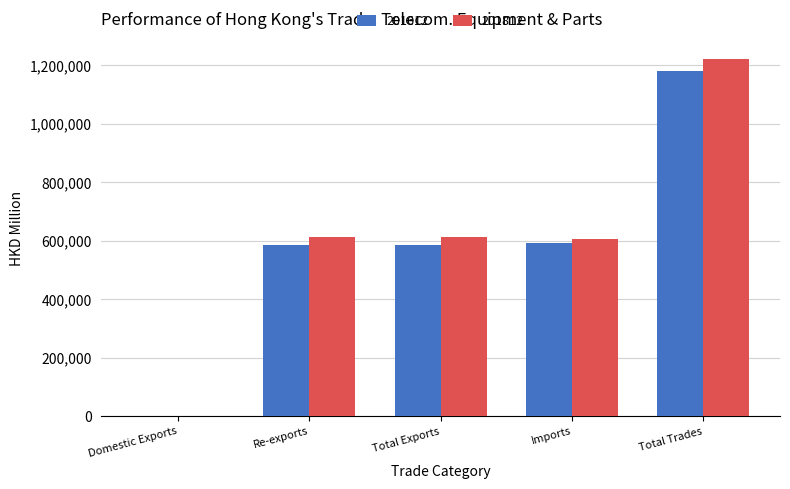

True or false: 201612 has a value of 997486.8 at Imports.

False